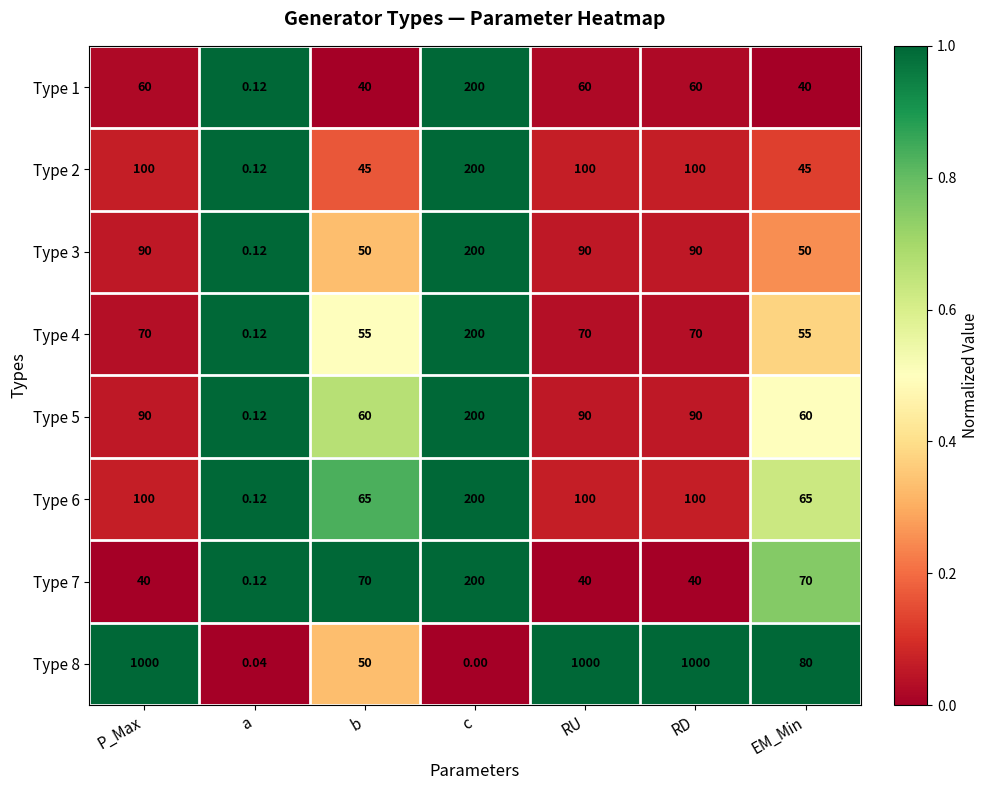

Which category has the highest value in the Type 7 series?

c